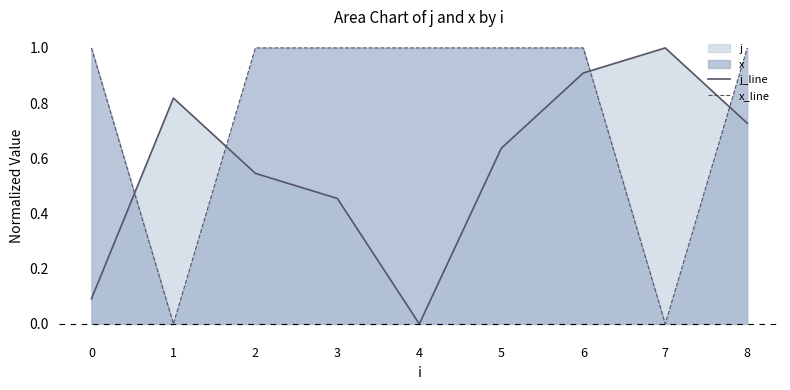

What is the average value of the j_line series?

0.6